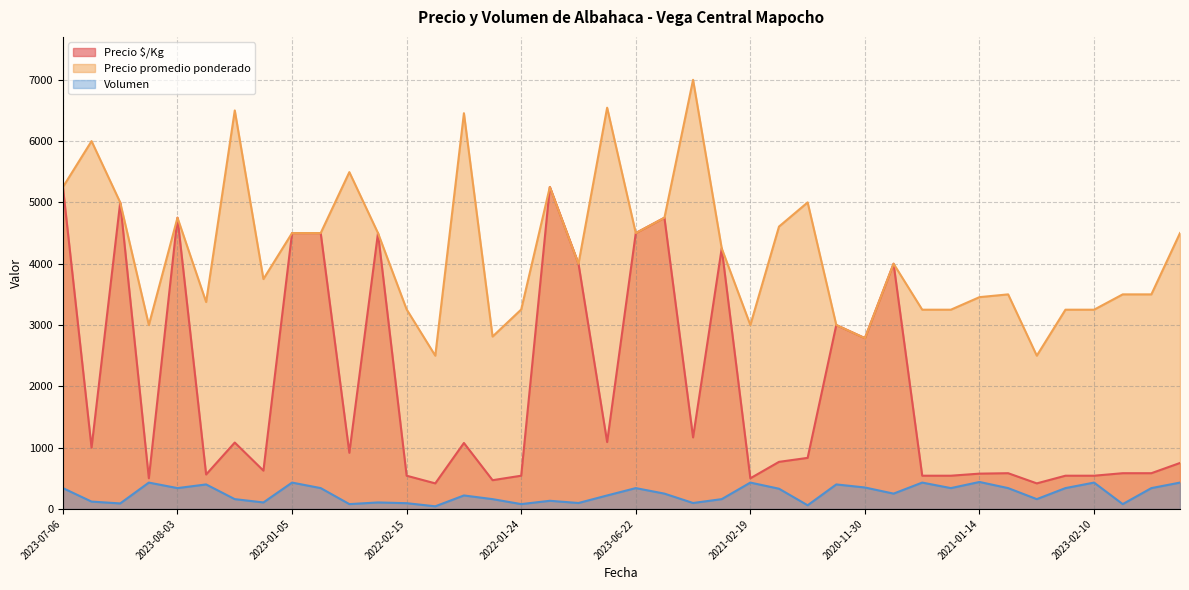

How many values in the Precio $/Kg series are below 916?

20